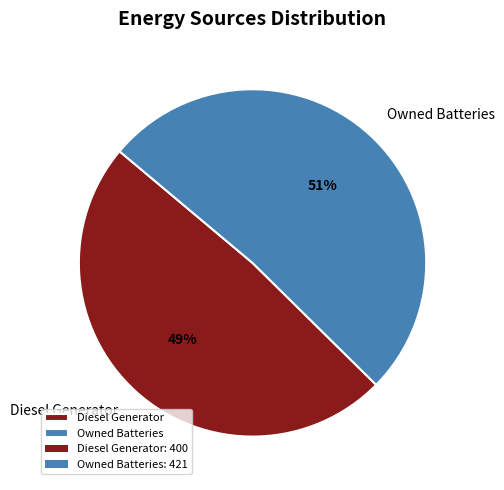

Does any single category account for the majority?

Yes